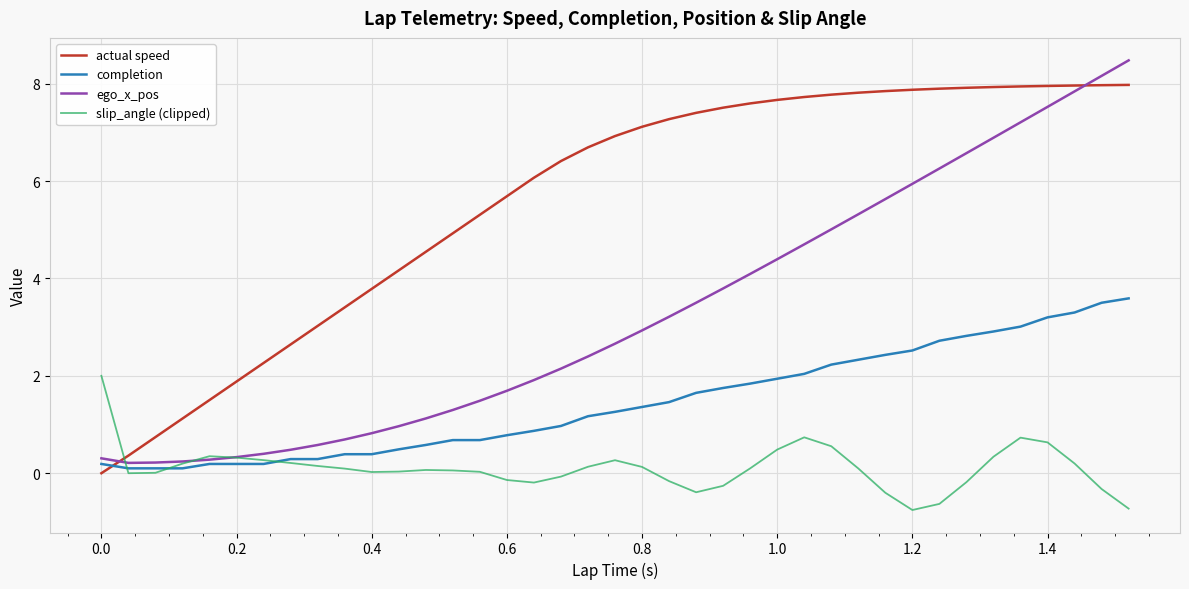

List the series in order of their peak value, lowest first.

slip_angle (clipped), completion, actual speed, ego_x_pos